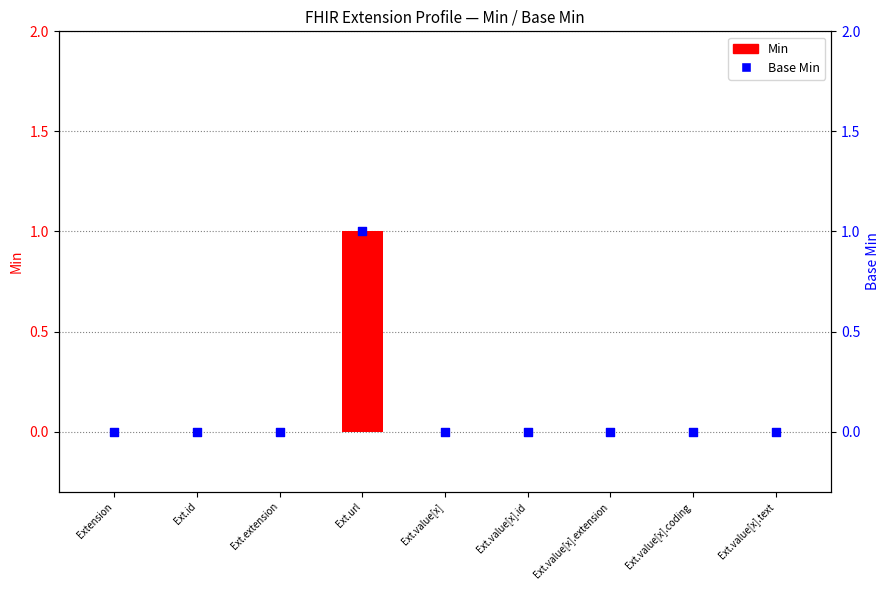

Is the value of Base Min at Extension greater than the value of Min at Ext.value[x].coding?

No